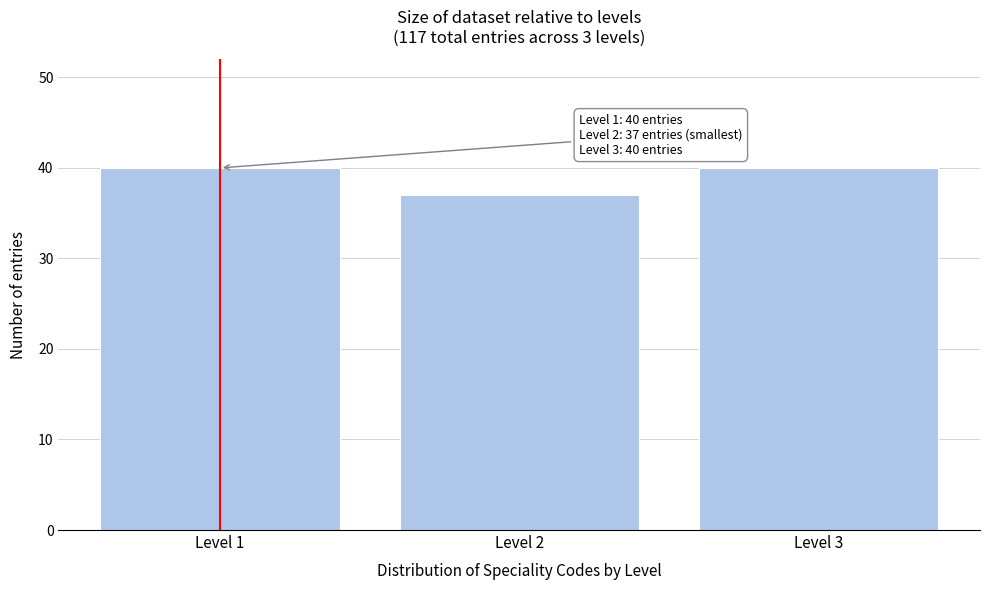

Reading left to right, list all the values displayed in this chart.

Level 1=40	Level 2=37	Level 3=40